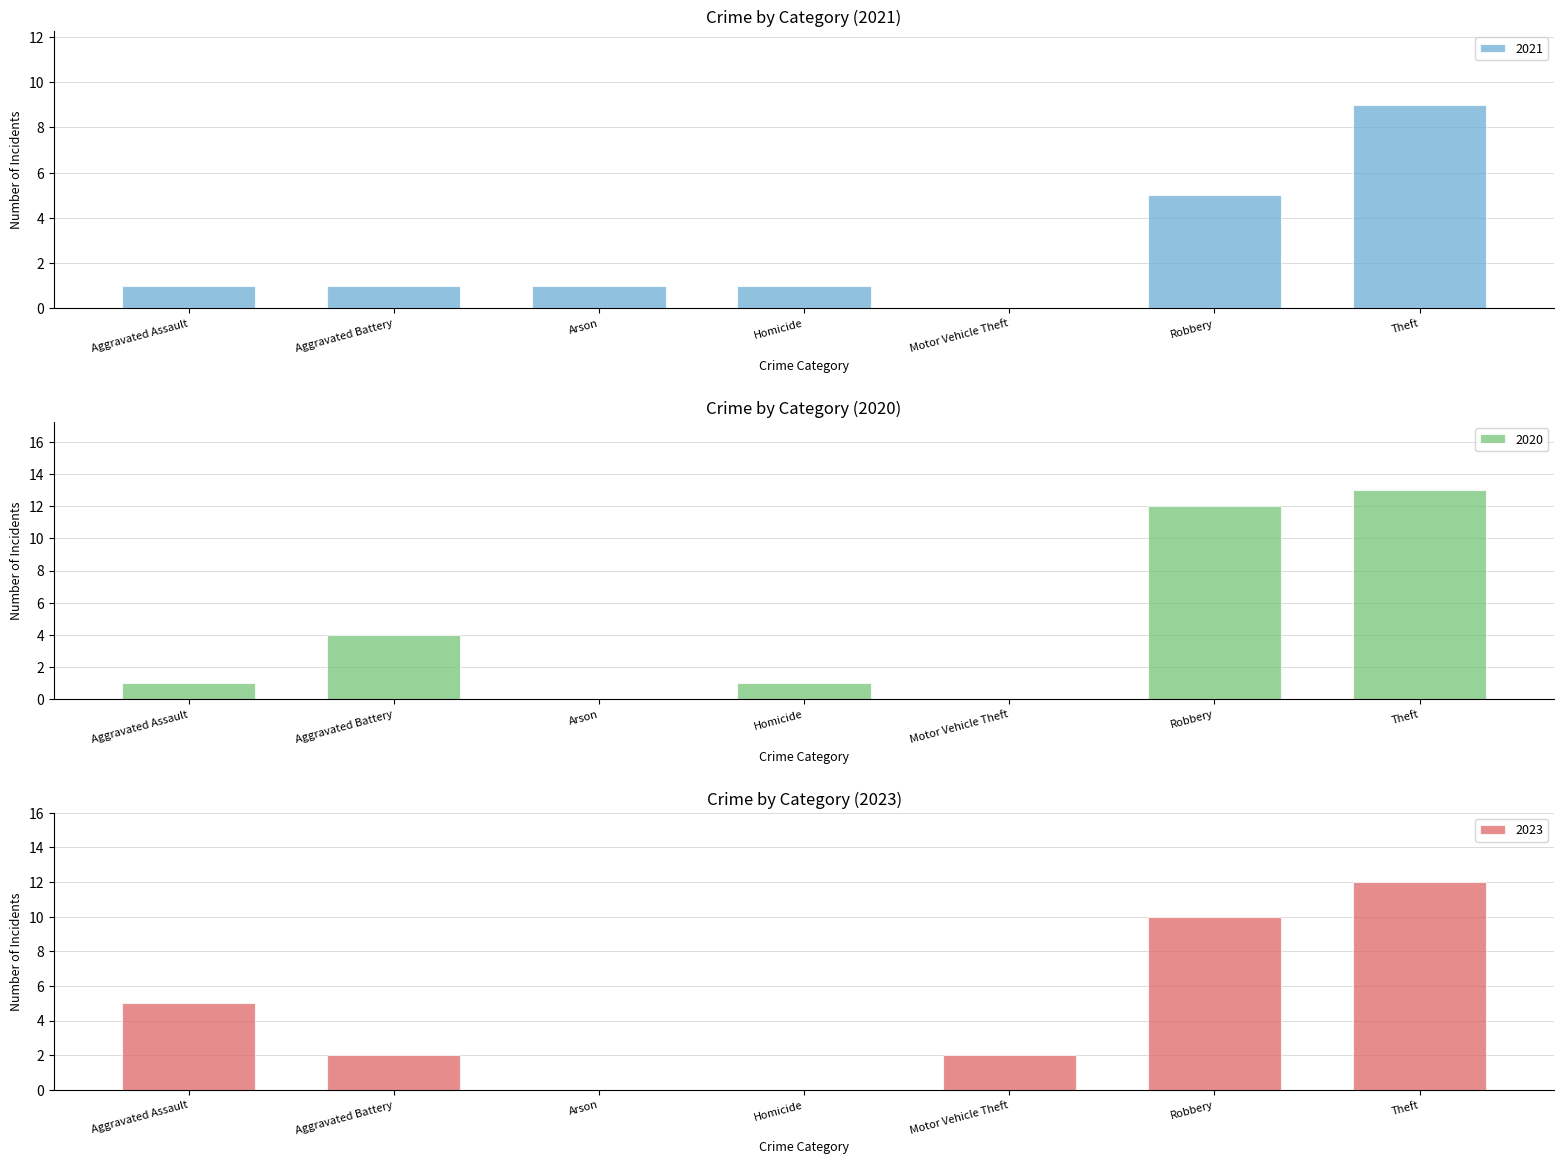

Is the value of 2020 at Motor Vehicle Theft greater than the value of 2021 at Aggravated Assault?

No